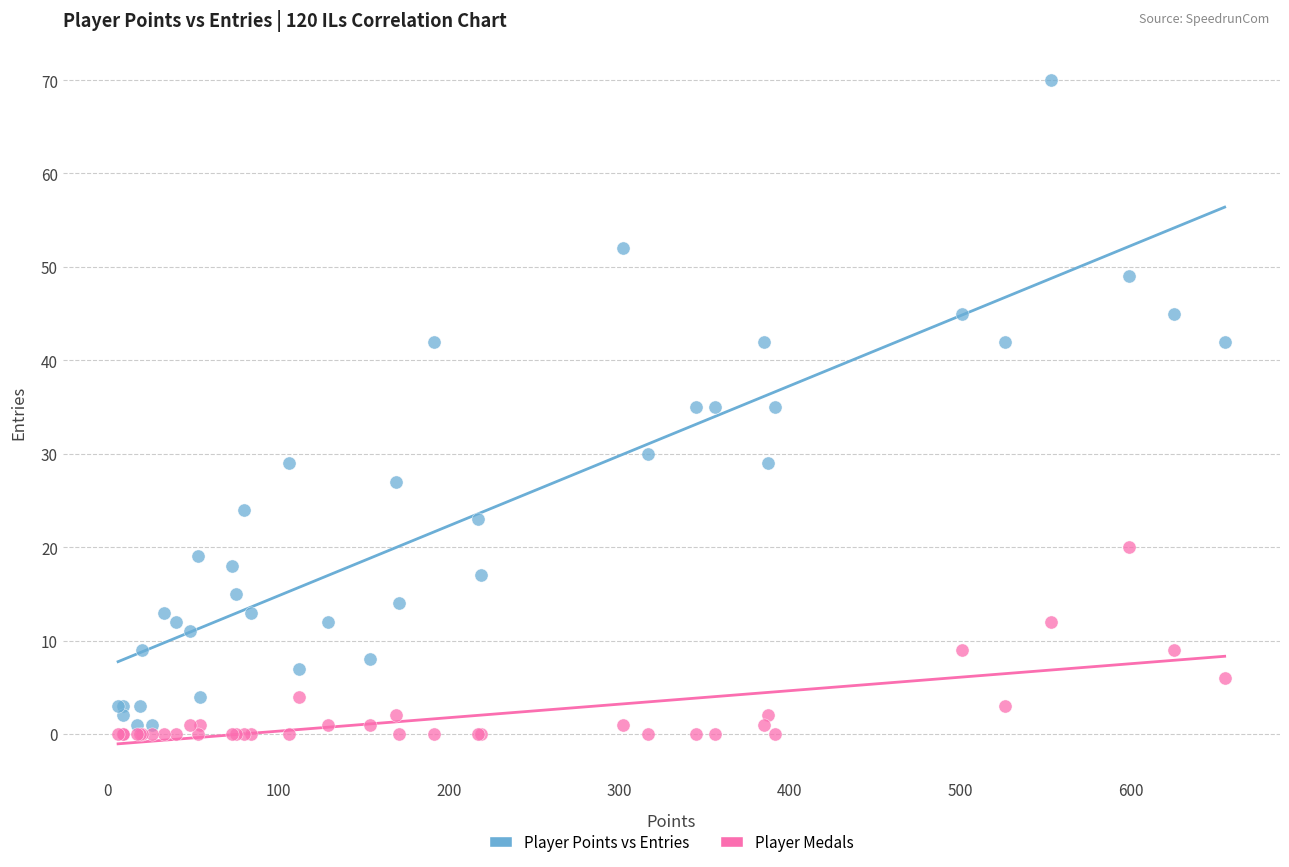

What is the X range (max minus min) for the scatter plot?

649